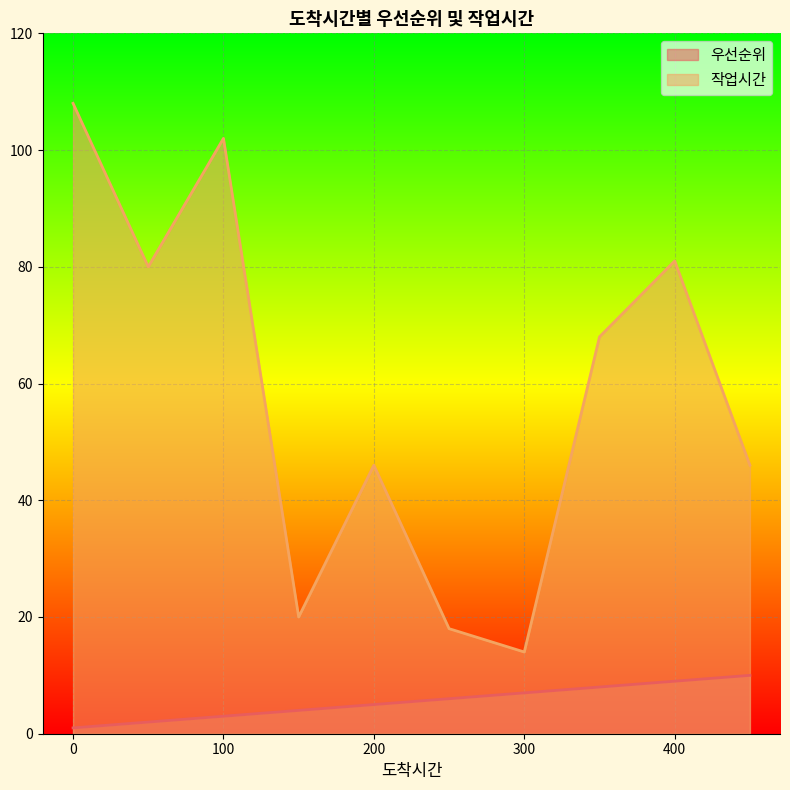

What is the sum of the 우선순위 values at 450 and 350?

18